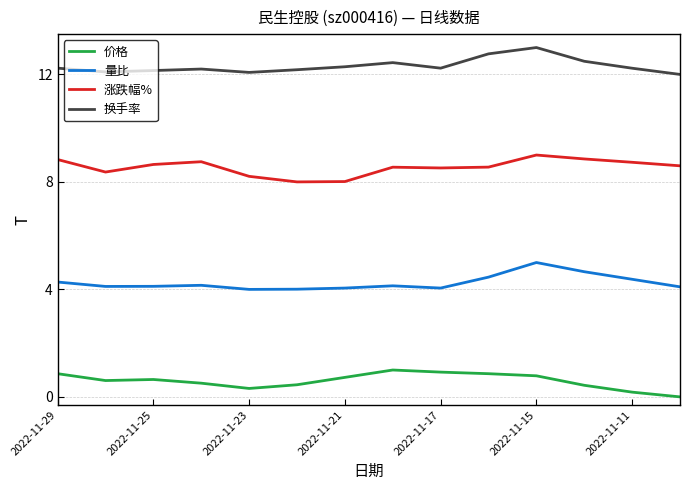

What is the maximum value shown in the chart?

13.0